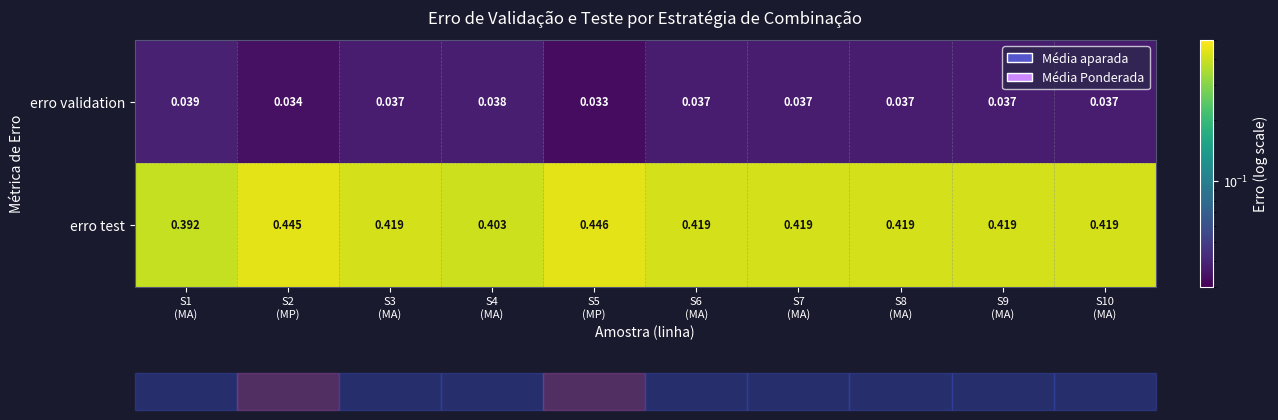

Which series has the largest range (max minus min)?

erro test